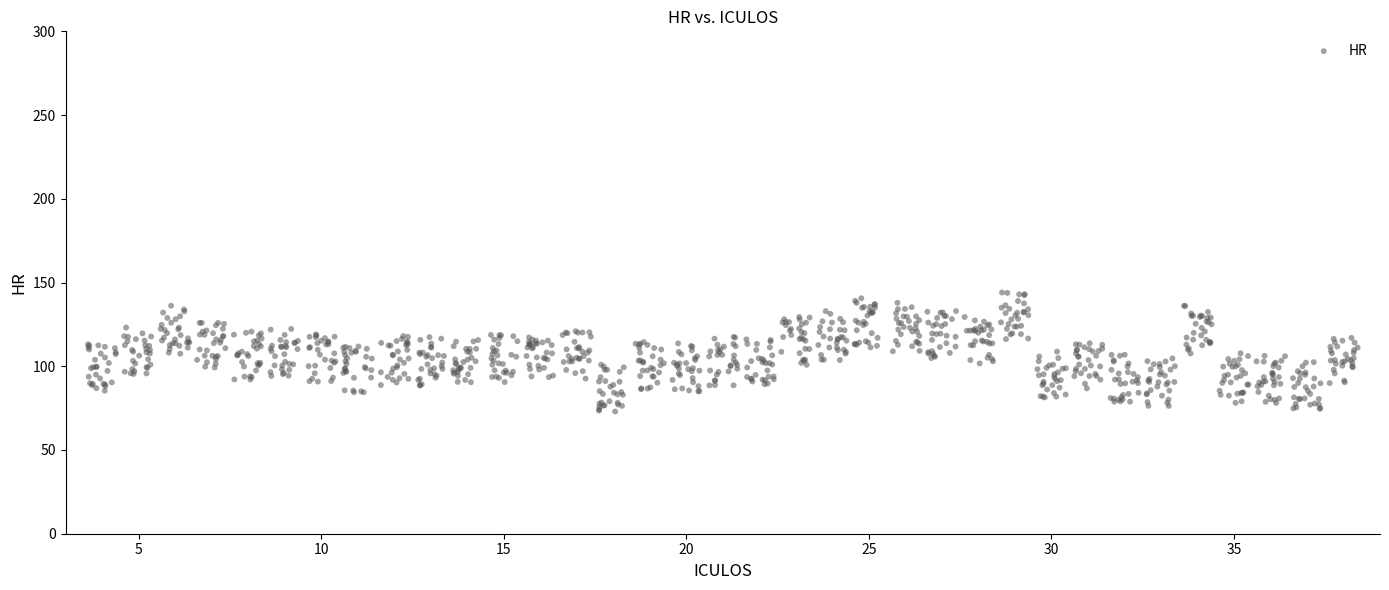

What is the range of X values (max minus min)?

34.8